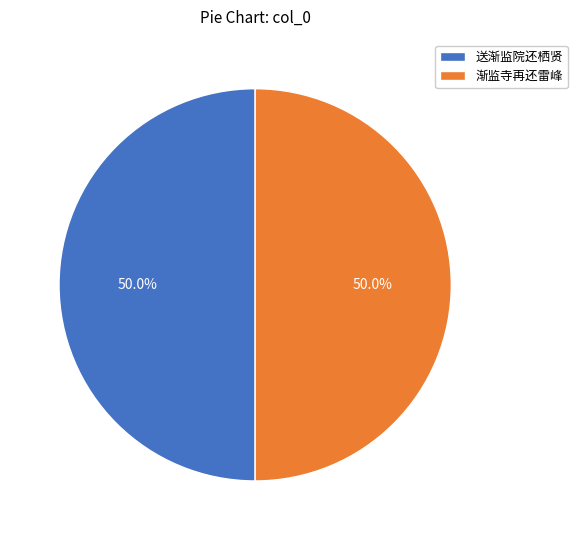

What is the ratio of the value at 送渐监院还栖贤 to the value at 渐监寺再还雷峰?

1.0